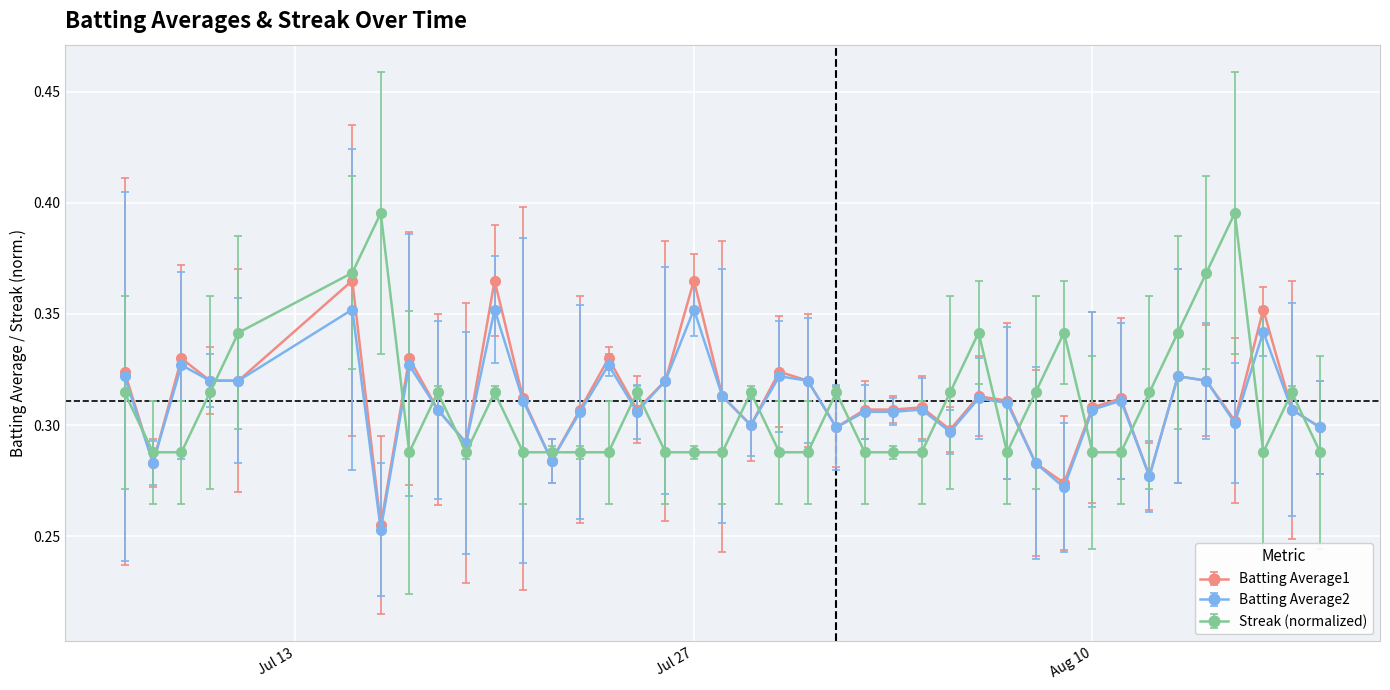

Is this an area chart (filled region under the line)?

No